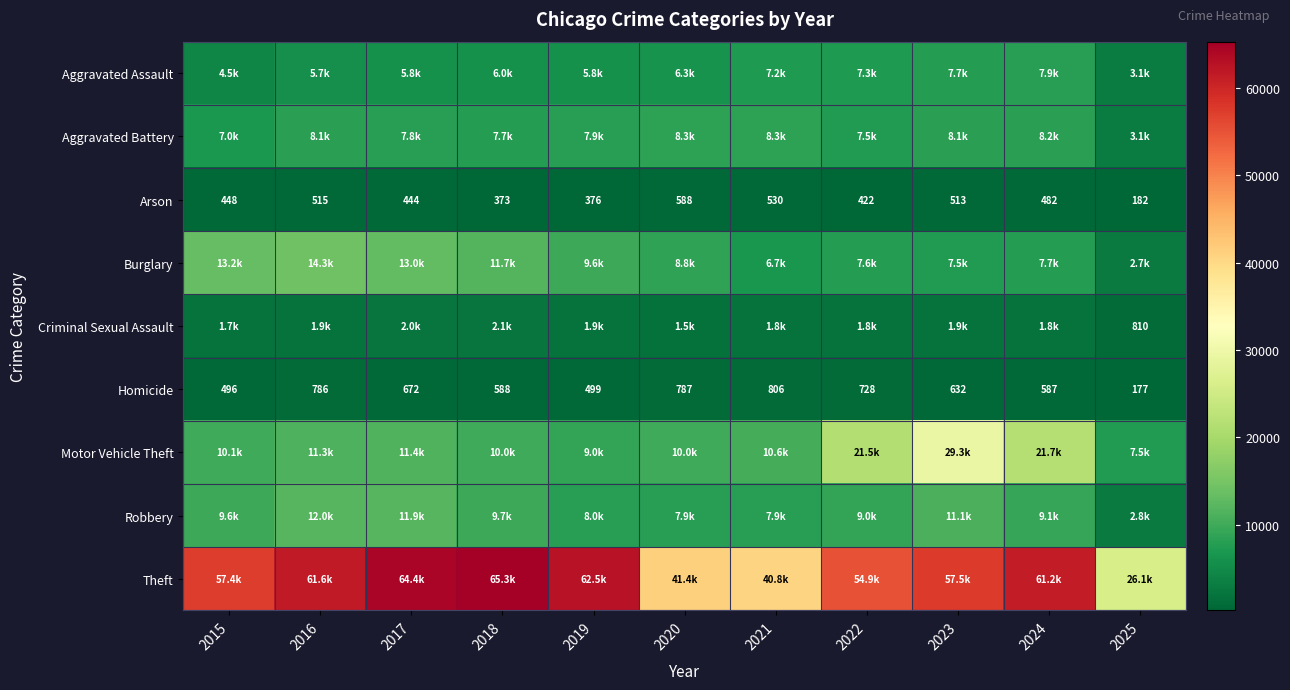

What is the highest value of the Homicide series?

806